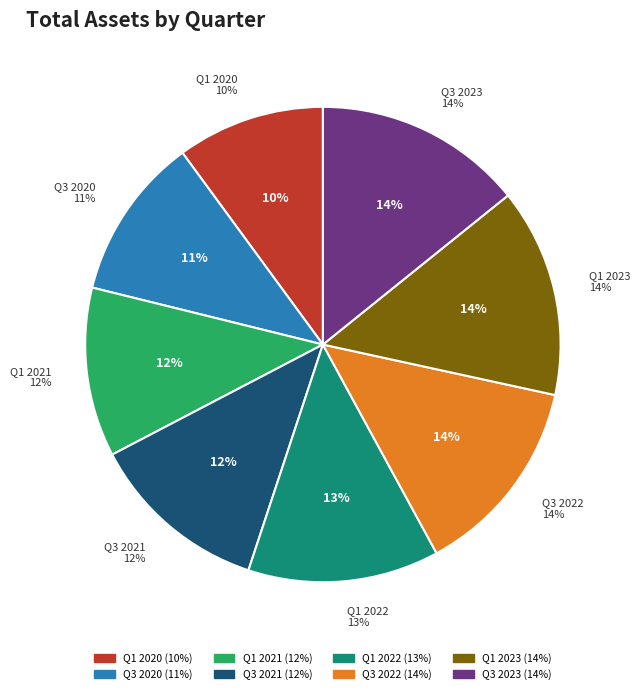

Is there any slice that represents more than half of the pie?

No